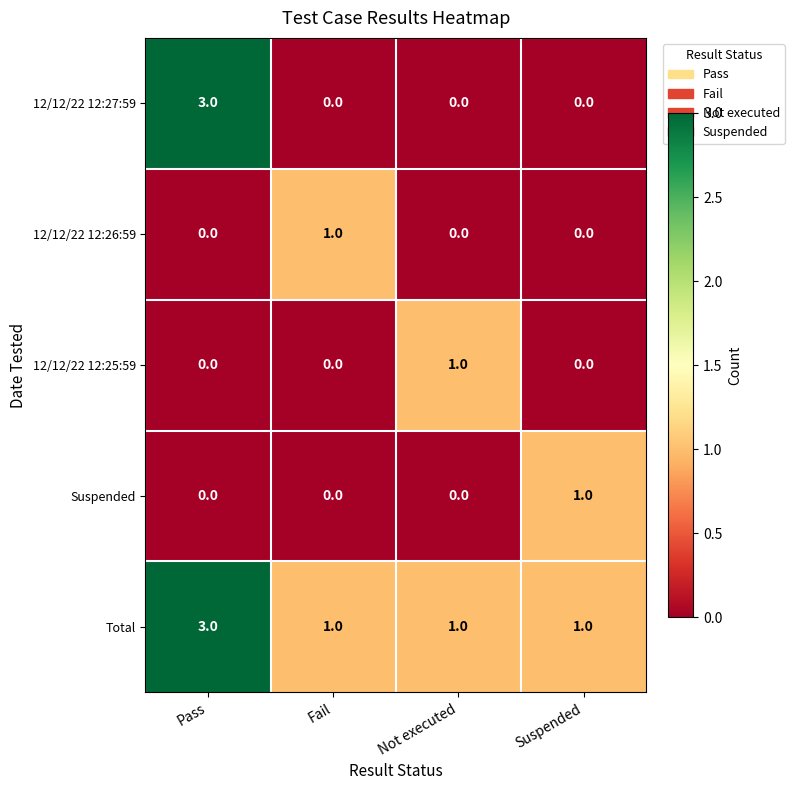

The value of 12/12/22 12:25:59 at Fail is 0. True or false?

True